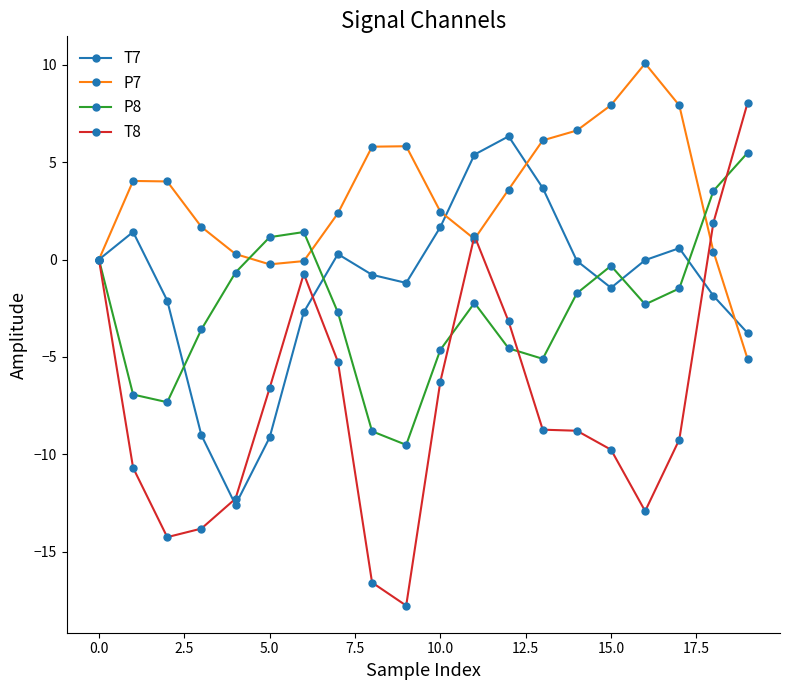

True or false: P8 has more than 0 interior local peaks.

True